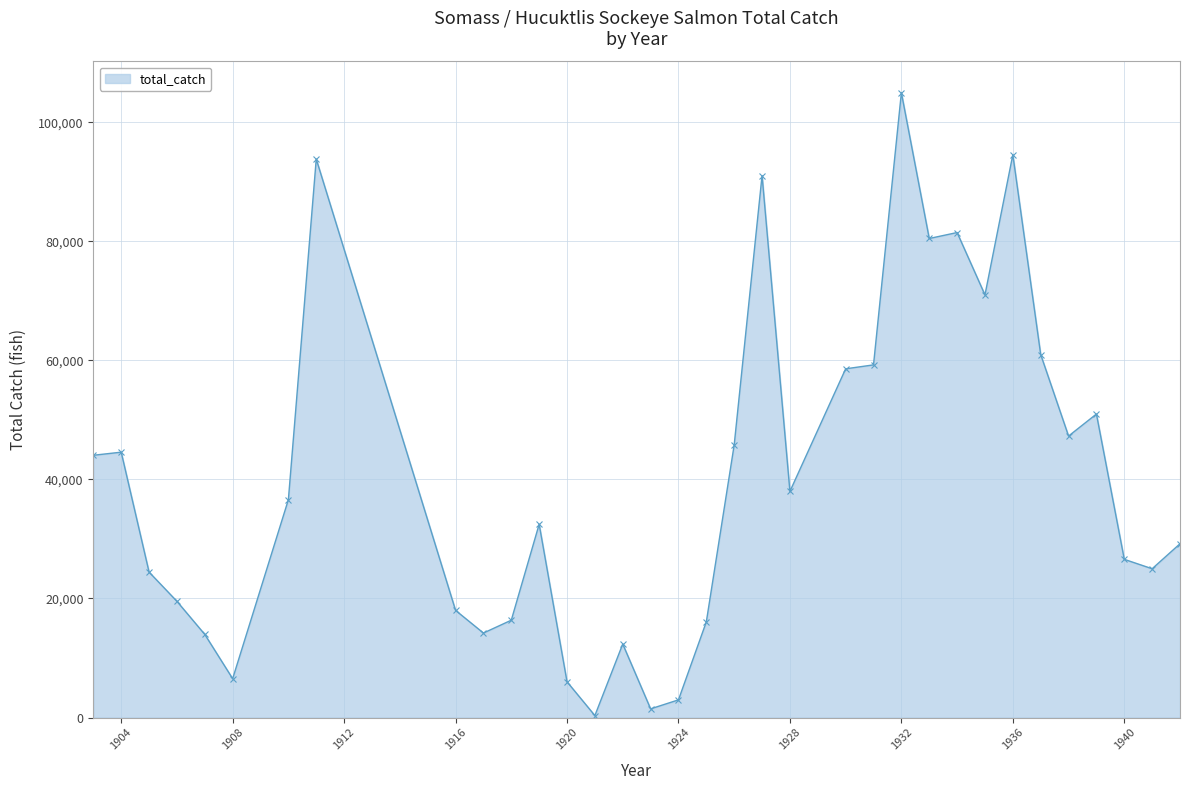

How many data points does each series have?

34